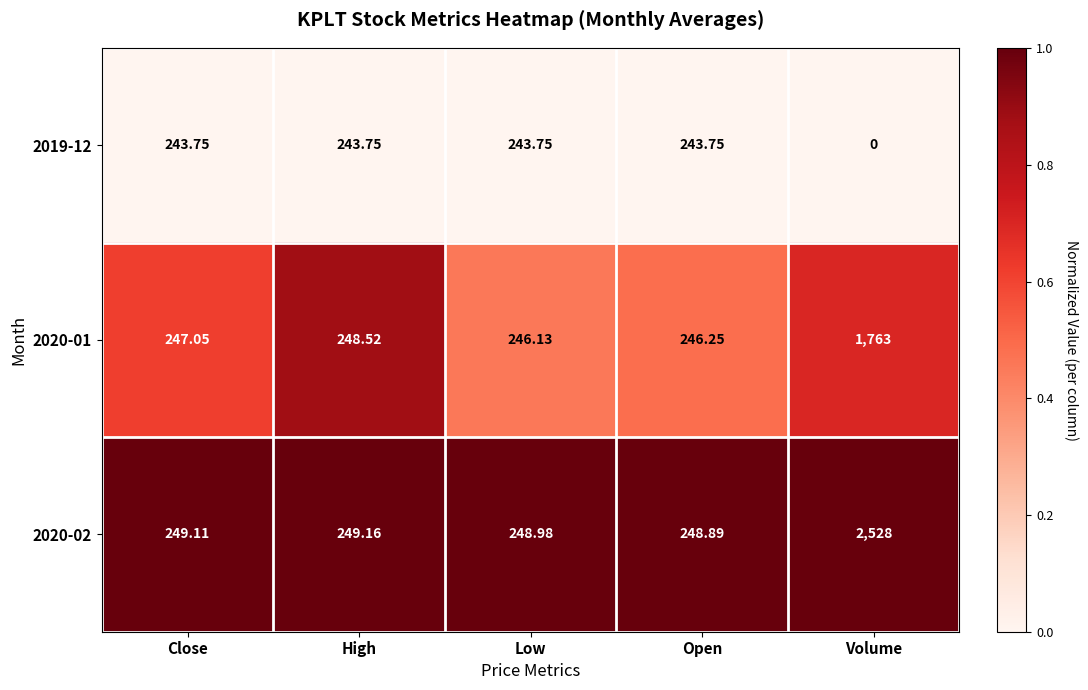

Rank the series by their average value, from highest to lowest.

2020-02, 2020-01, 2019-12